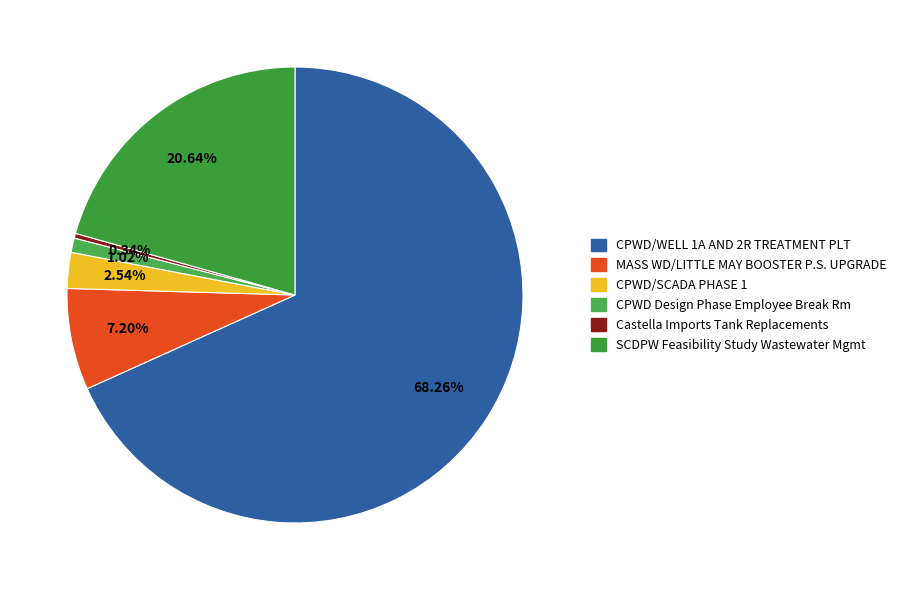

Count the number of slices in the pie.

6